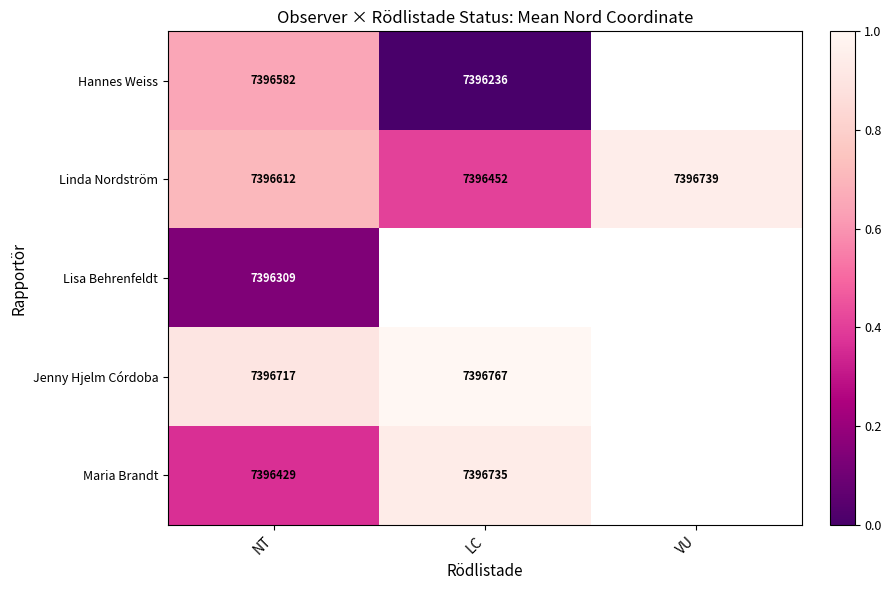

Is the value of Linda Nordström at LC greater than the value of Jenny Hjelm Córdoba at LC?

No